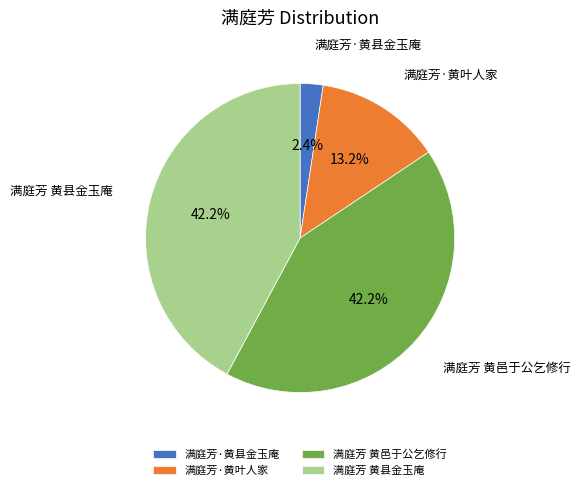

Which slice is the smallest?

满庭芳·黄县金玉庵